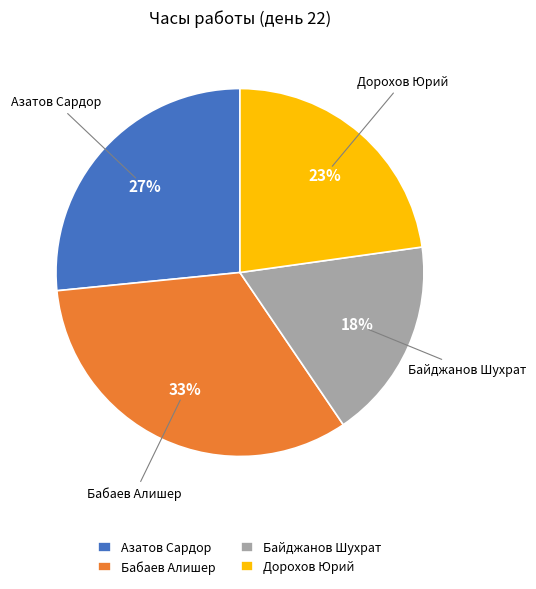

Does any single category account for the majority?

No